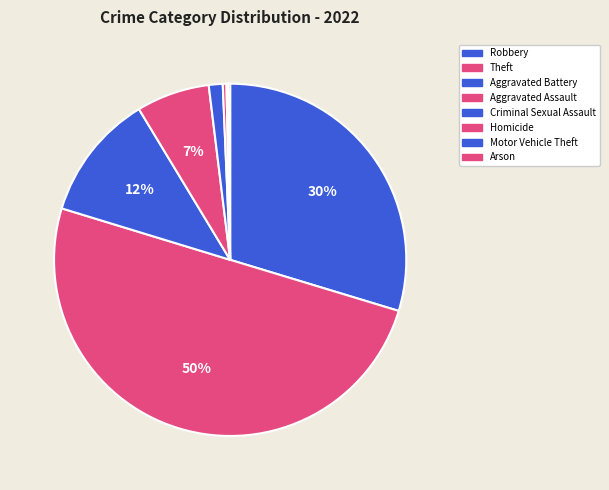

Between Criminal Sexual Assault and Robbery, which is larger?

Robbery